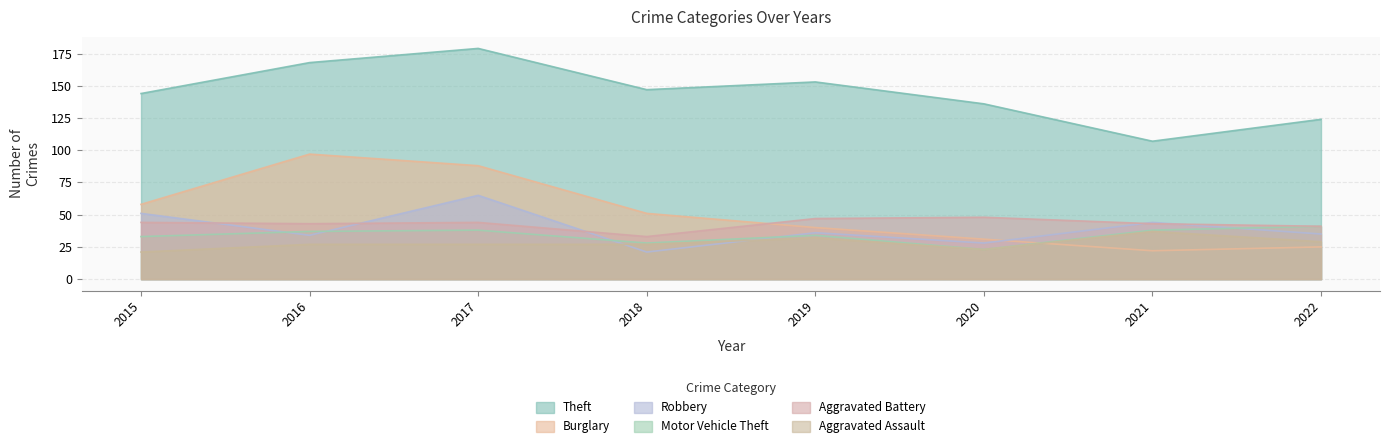

True or false: Aggravated Assault has more than 2 interior local peaks.

False